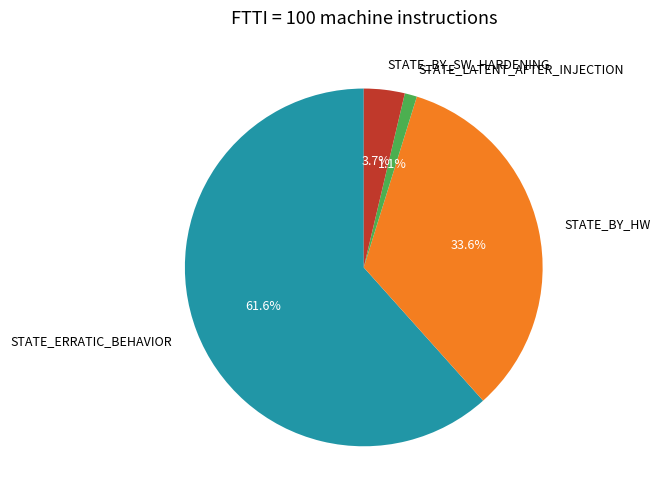

Rank the categories by value from highest to lowest.

STATE_ERRATIC_BEHAVIOR, STATE_BY_HW, STATE_BY_SW_HARDENING, STATE_LATENT_AFTER_INJECTION